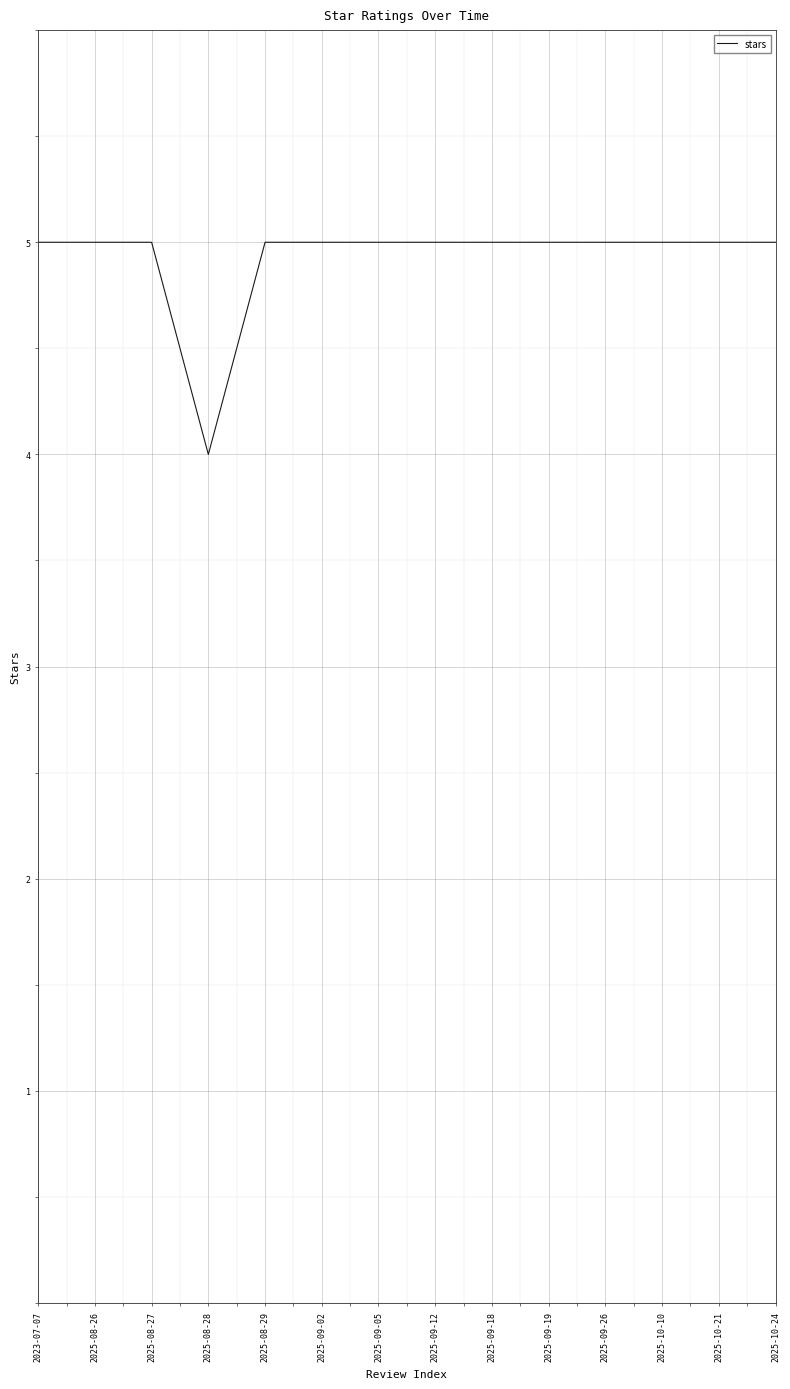

Reading left to right, transcribe all the data shown in this chart.

5	5	5	4	5	5	5	5	5	5	5	5	5	5